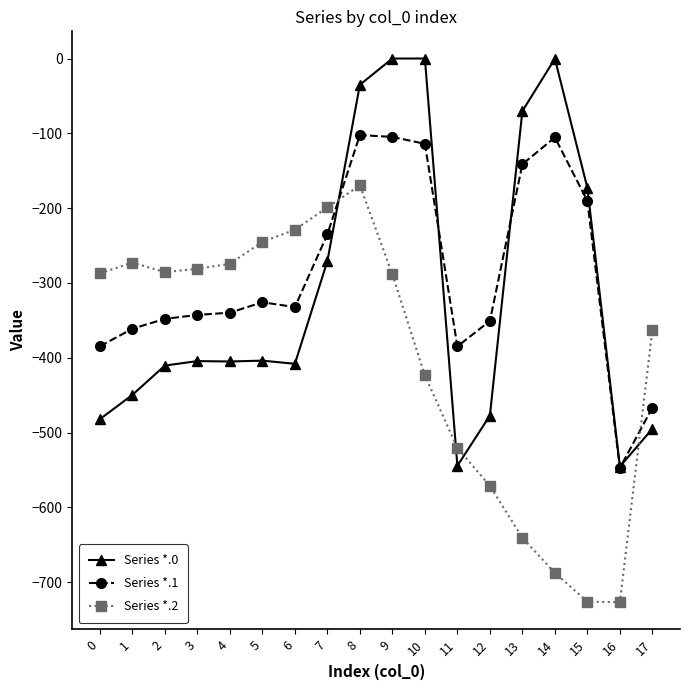

Between which two adjacent categories do Series *.2 and Series *.1 first intersect?

7 and 8